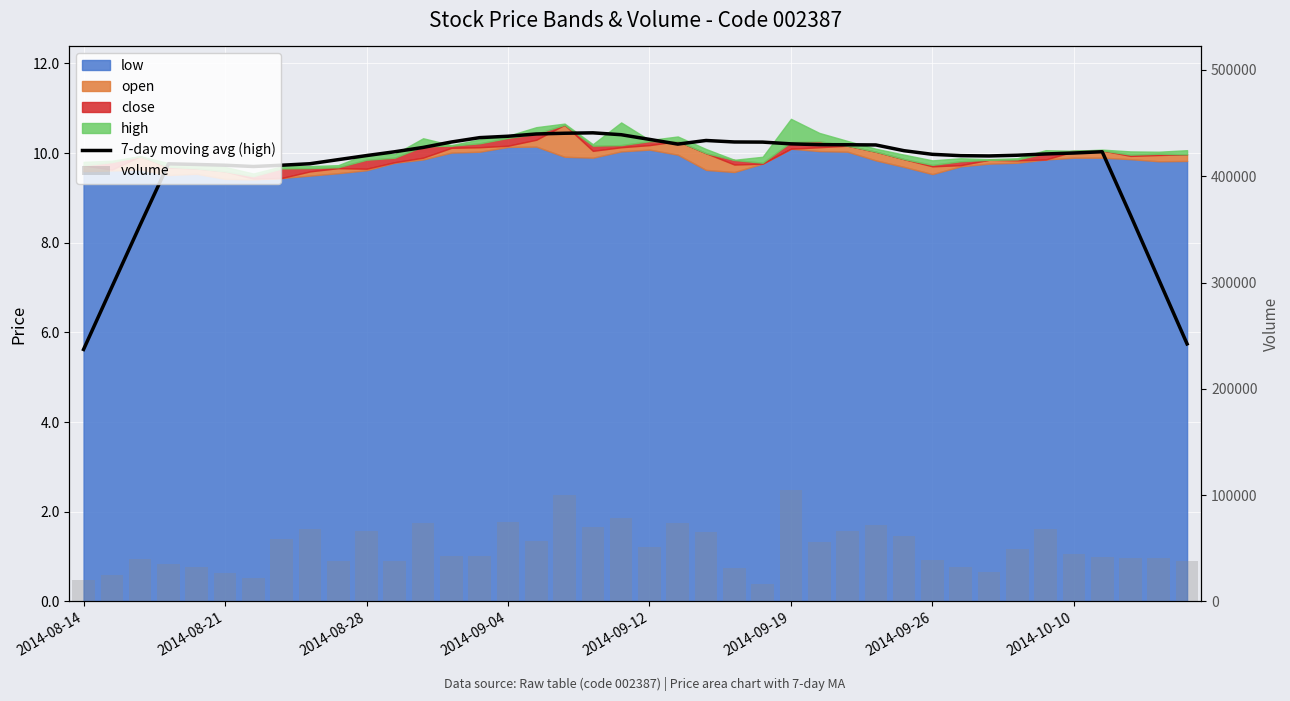

Is it true that volume equals 72245.0 at 28?

True